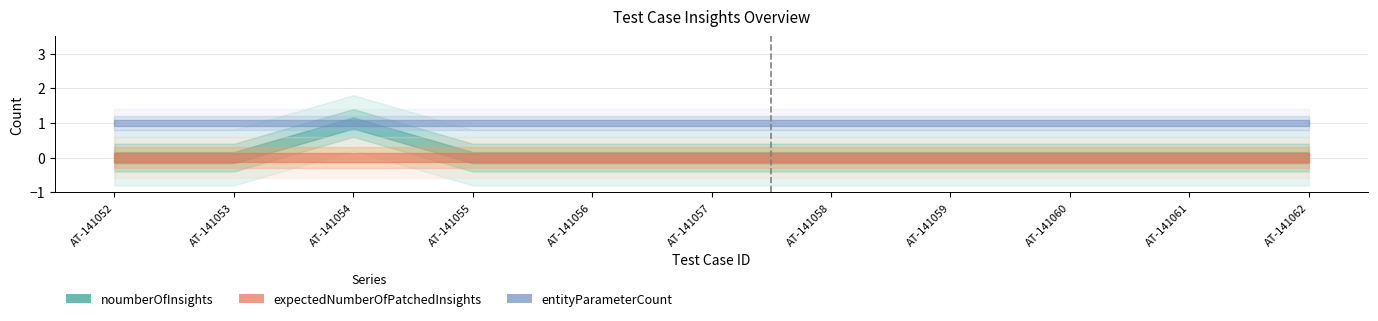

At which category does the chart reach its minimum across all series?

AT-141052